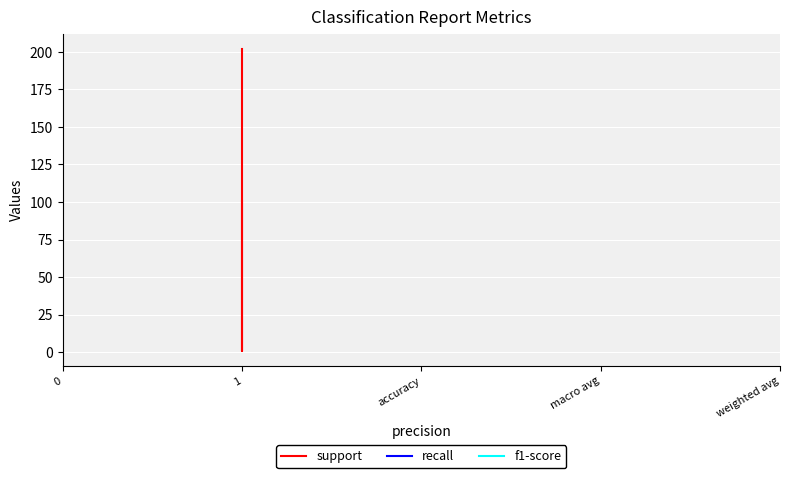

What is the sum of all support values?

607